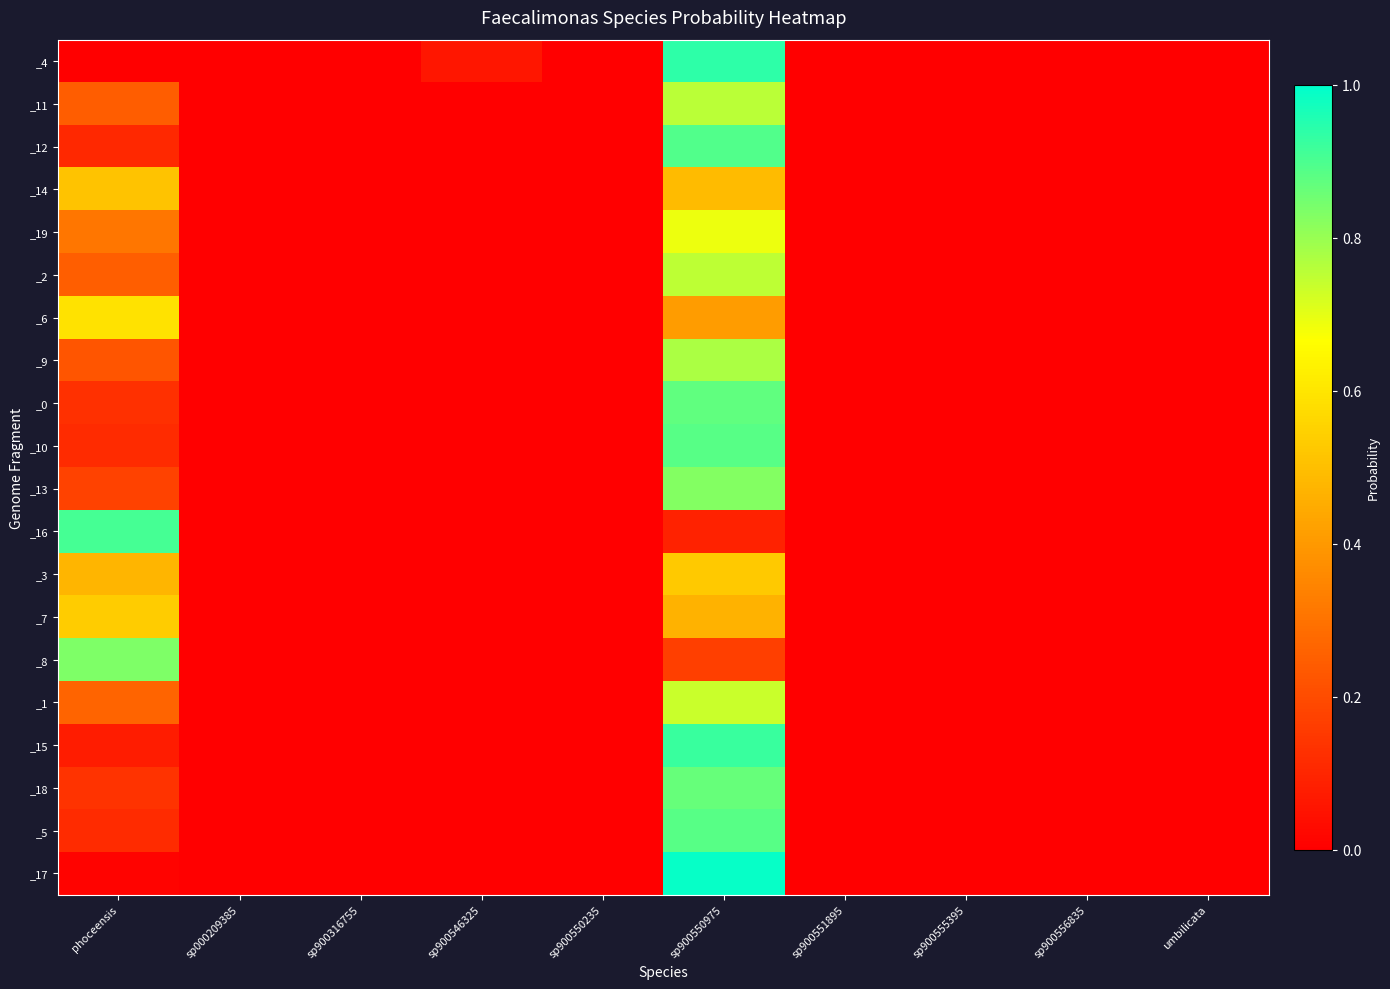

Which has a higher value, sp900550235 or sp900550975?

sp900550975